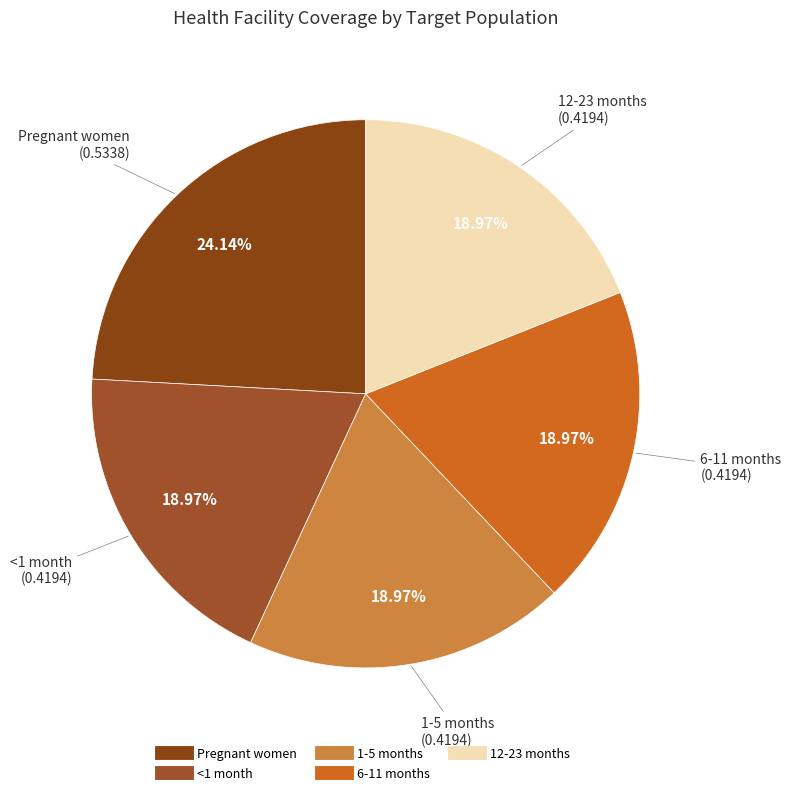

Is it true that 12-23 months is 19% of the pie?

True